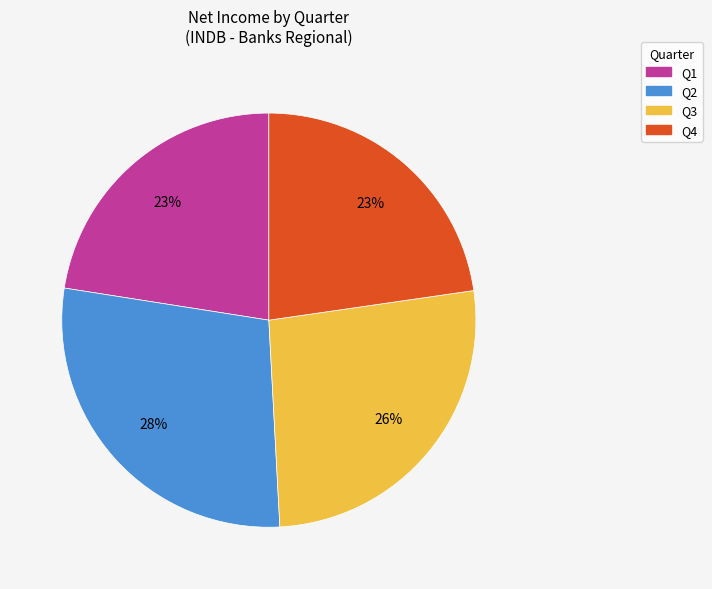

Do Q4 and Q3 together represent more than half of the pie?

No